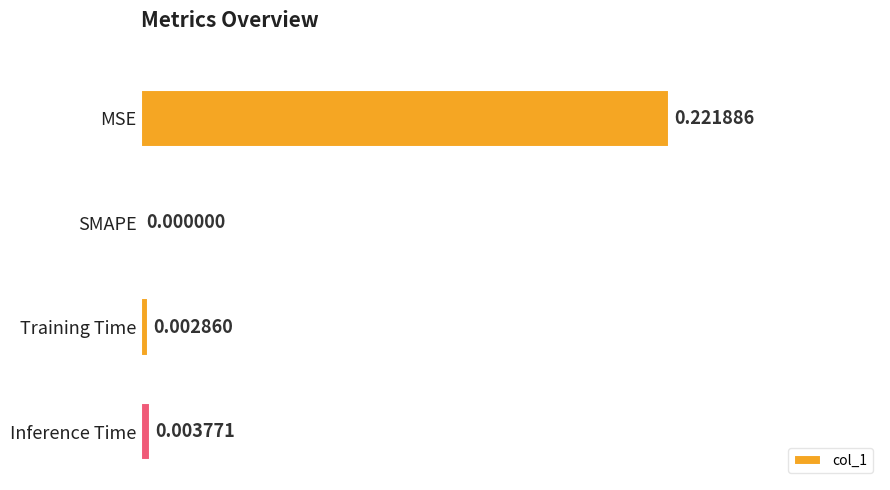

Which has a higher value, MSE or Training Time?

MSE